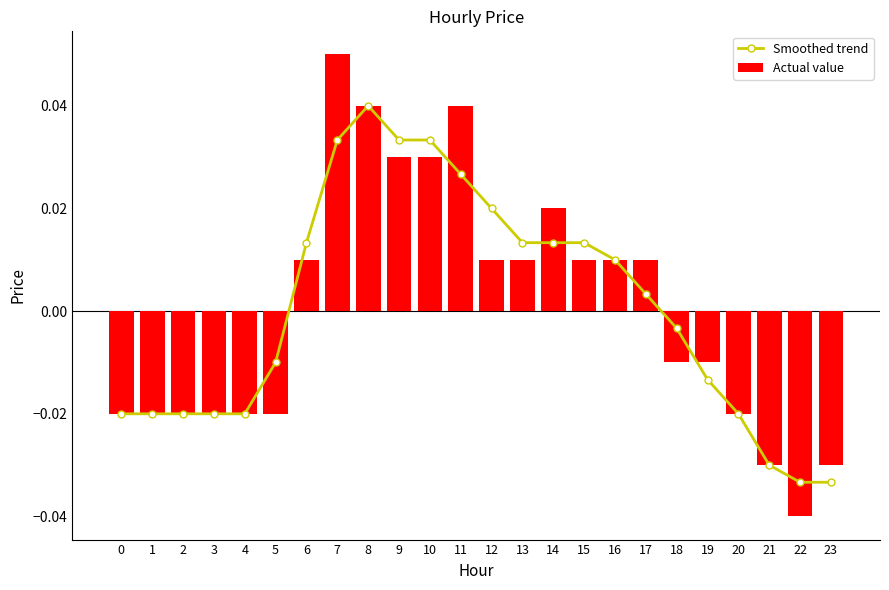

Rank the series by their average value, from highest to lowest.

Smoothed trend, Actual value